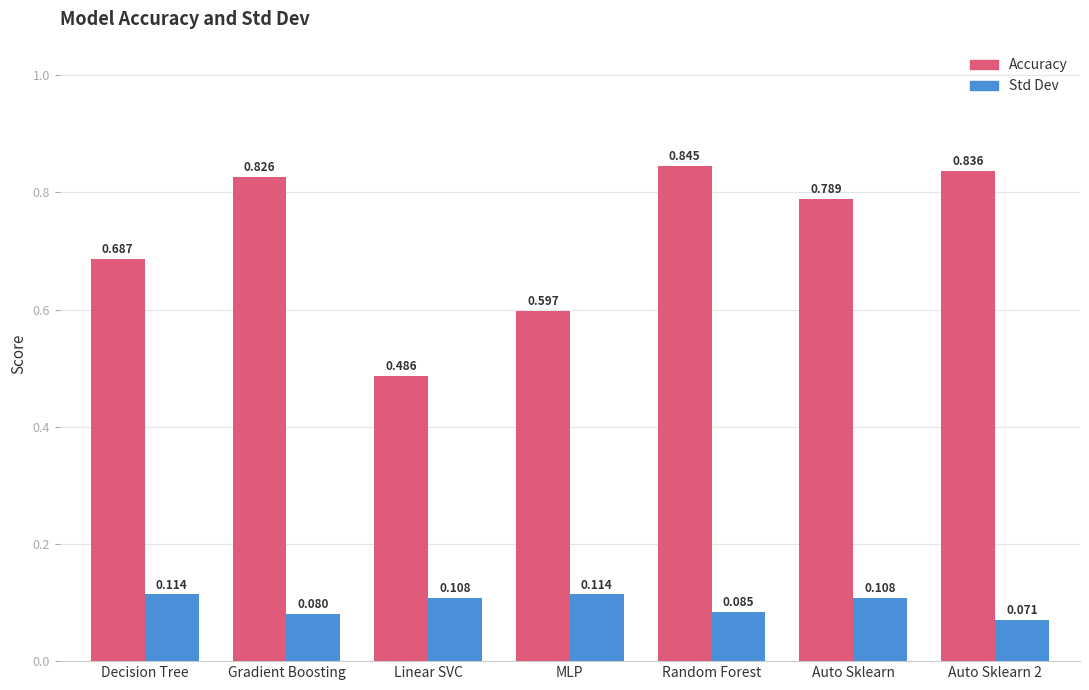

Rank the series at Linear SVC from lowest to highest value.

Std Dev, Accuracy